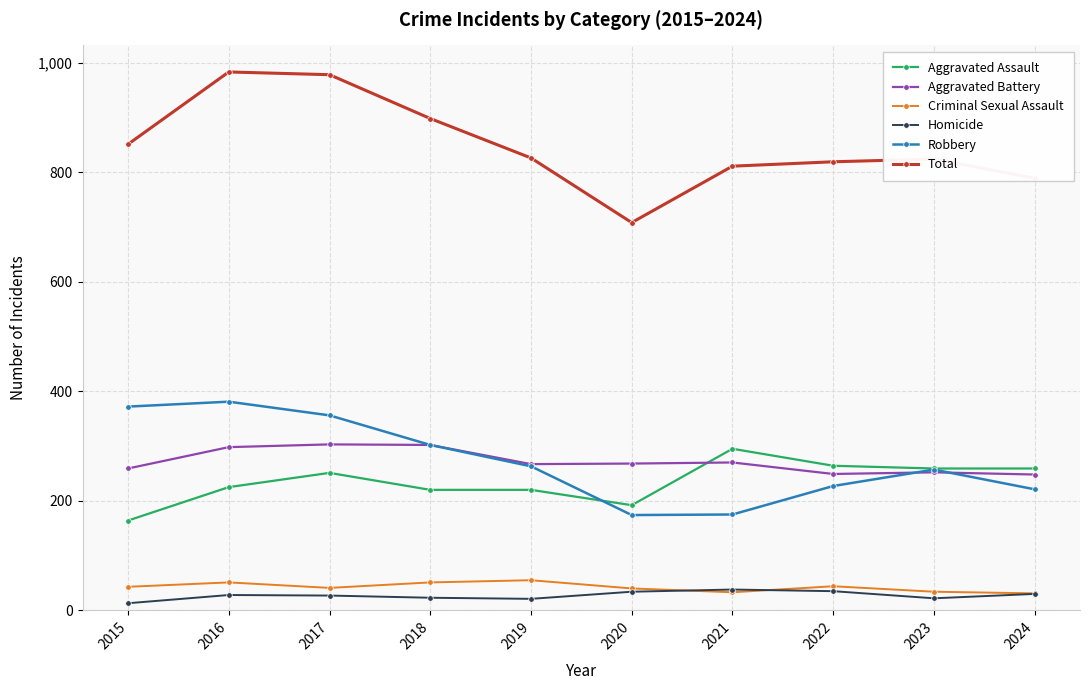

What is the value of the Robbery point at the 5th from the left?

263